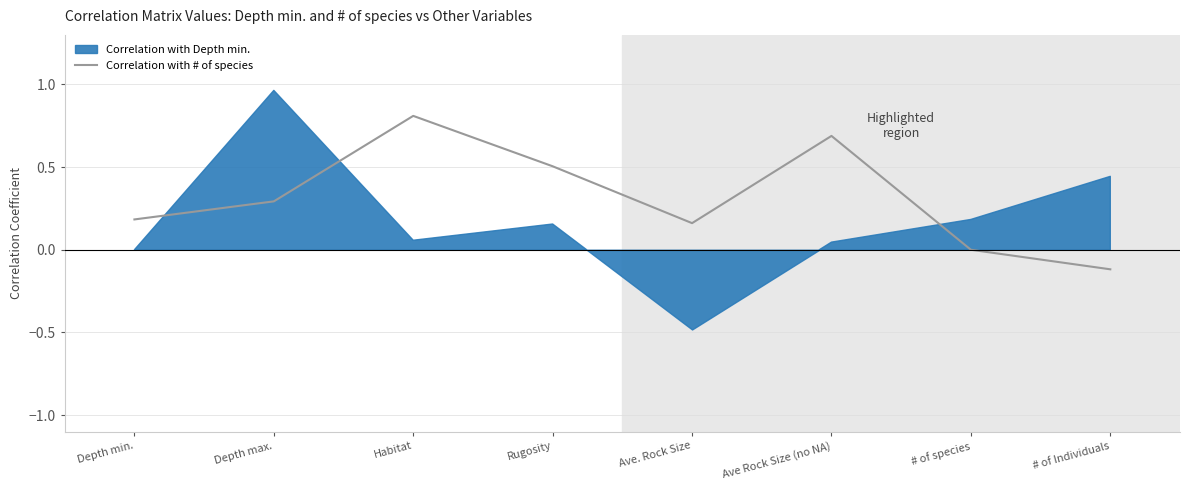

True or false: Correlation with # of species has a value of 0.0 at # of species.

True